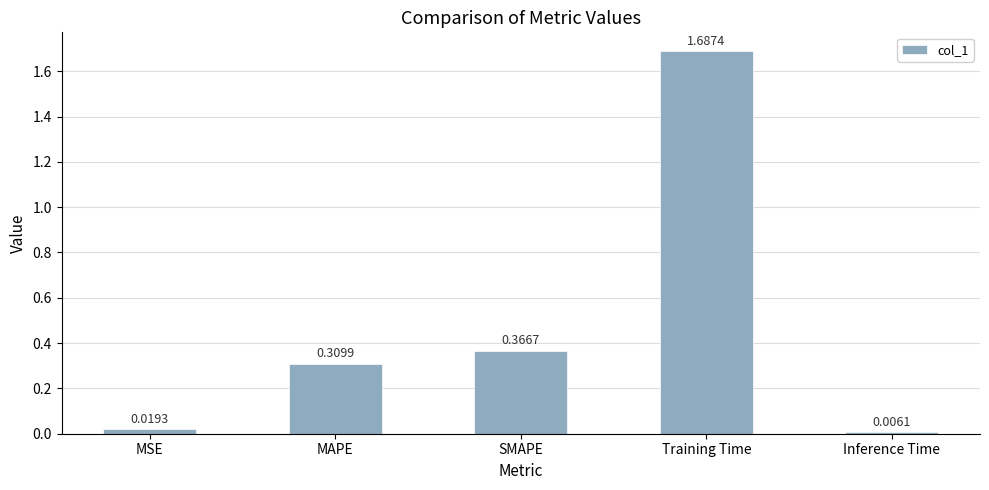

Between Inference Time and Training Time, which is larger?

Training Time